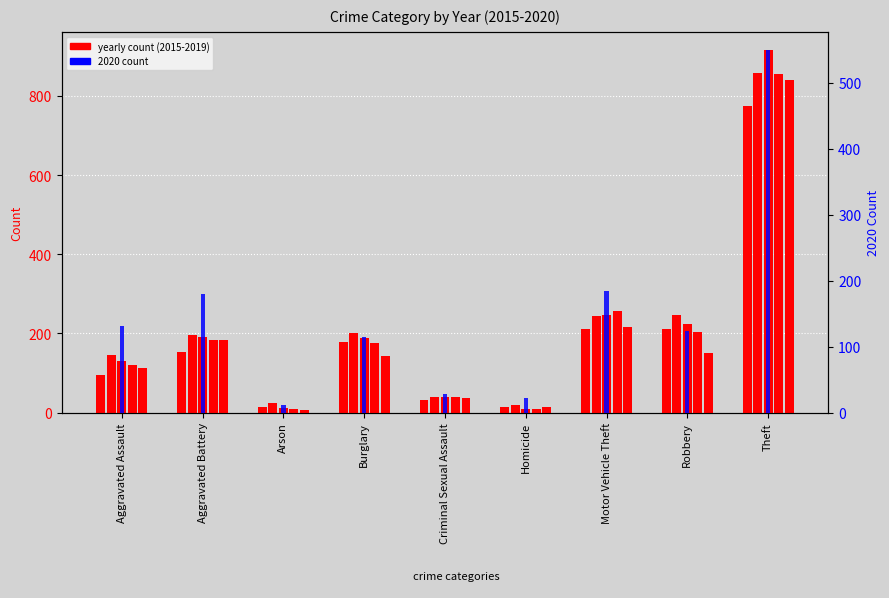

What is the difference between the maximum and minimum values in the 2018 series?

848